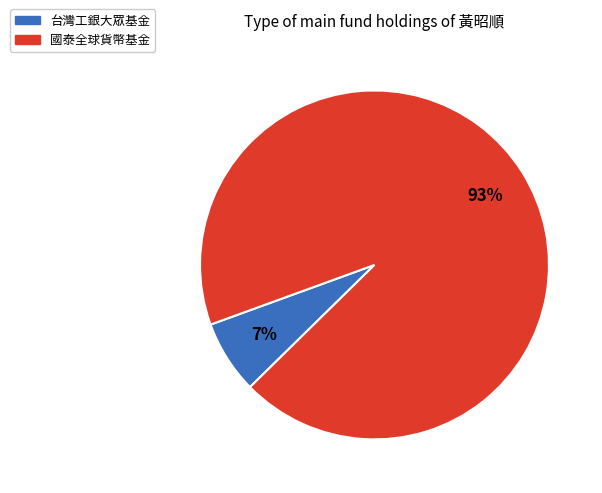

True or false: 台灣工銀大眾基金 accounts for 17% of the total.

False